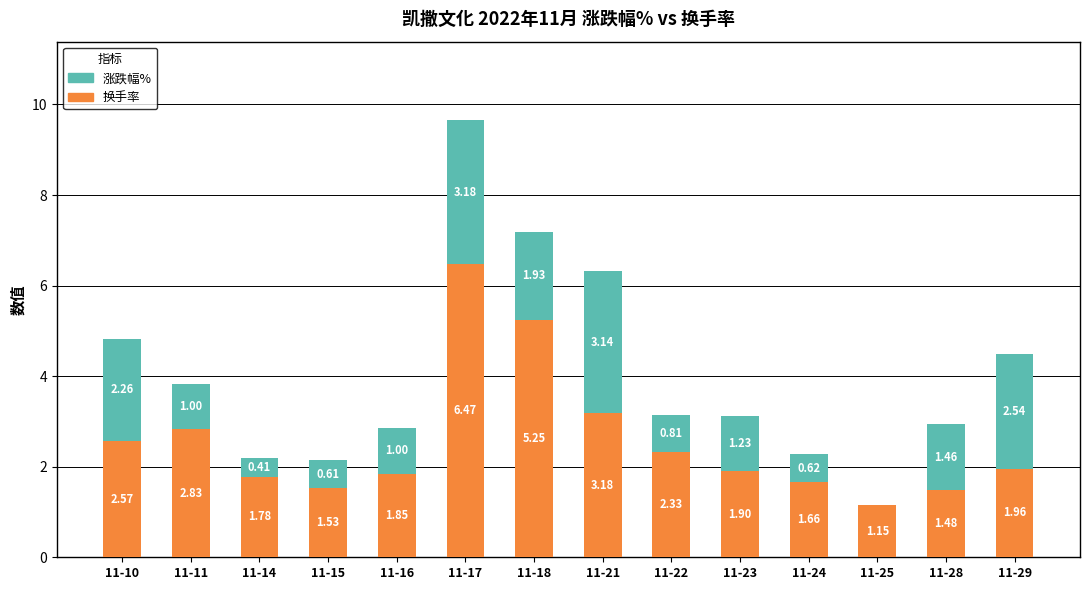

What is the sum of the 换手率 values at 11-18 and 11-21?

8.4